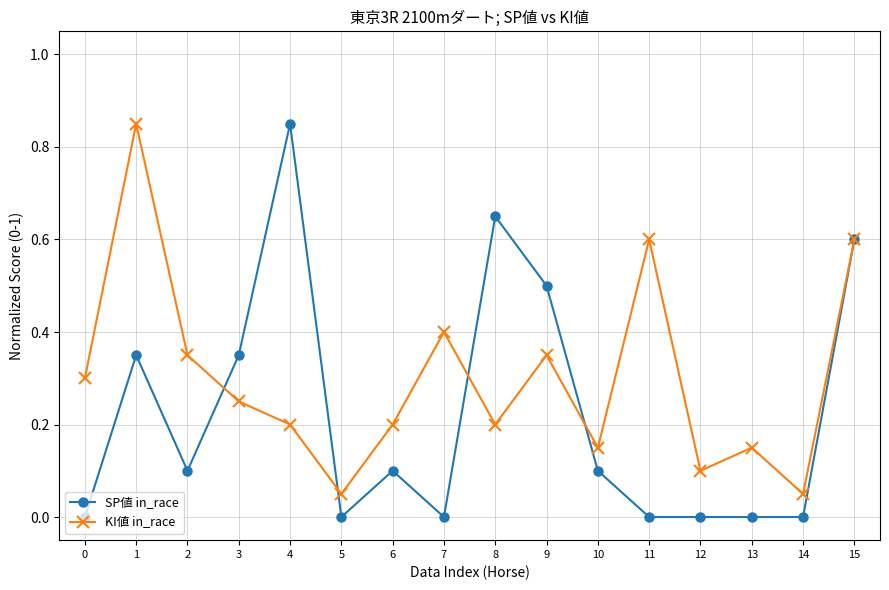

At how many categories does at least one series exceed 0?

16